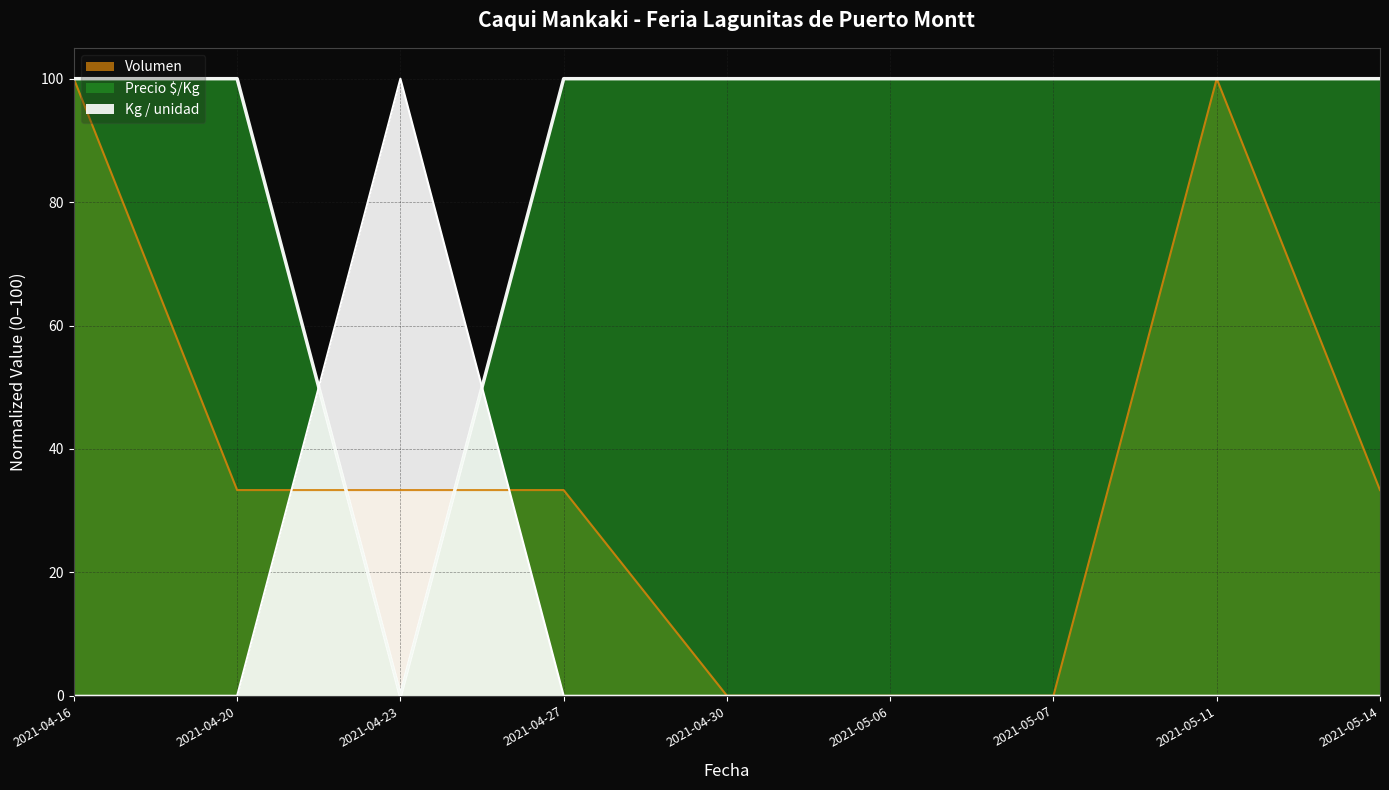

Where do Volumen and Precio $/Kg first cross each other?

2021-04-20 and 2021-04-23